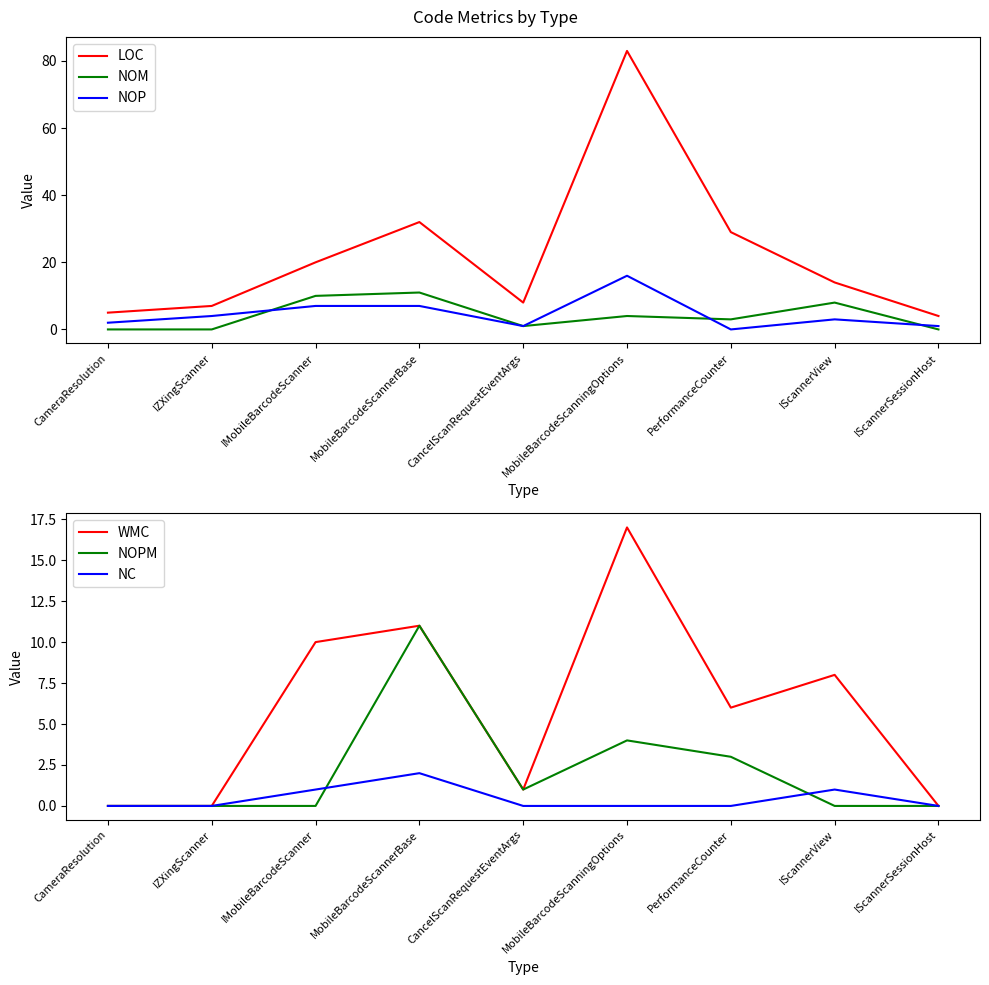

How many lines are shown in the chart?

6